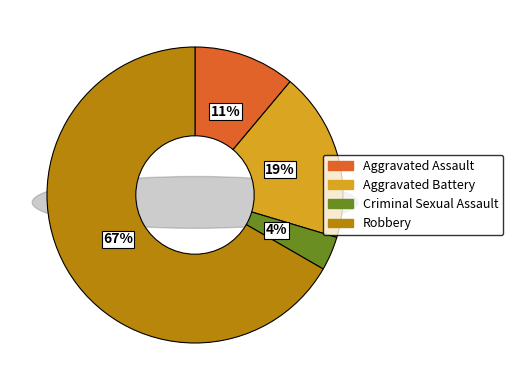

What is the ratio of the value at Aggravated Battery to the value at Robbery?

0.3